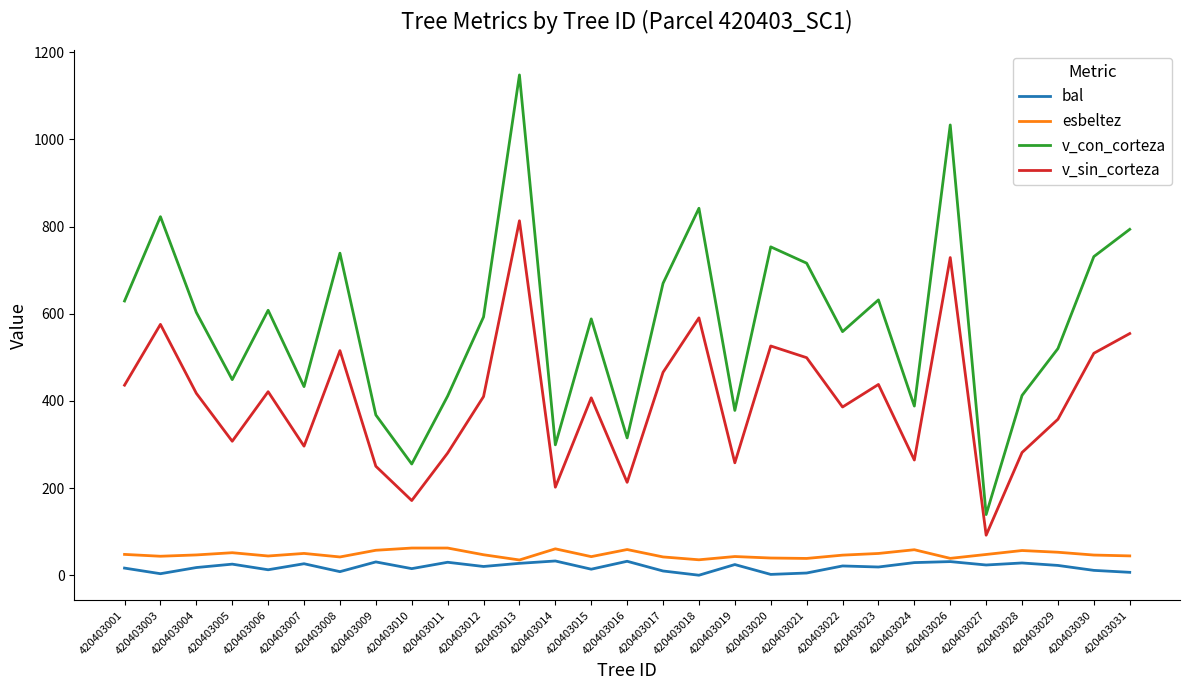

What is the difference between the second highest and minimum values in the bal series?

32.0